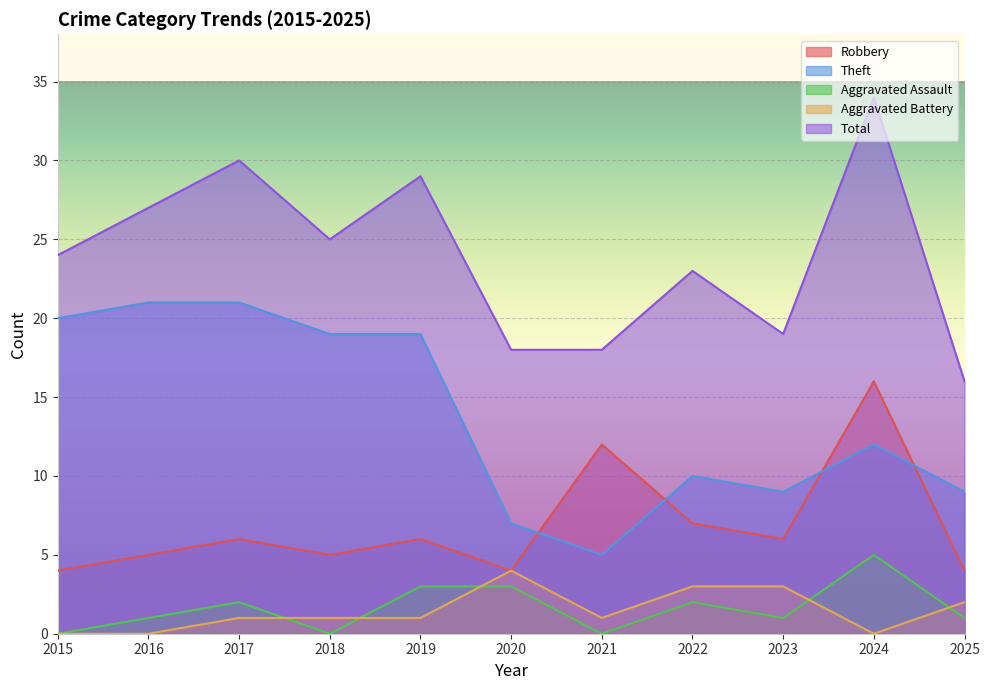

Reading left to right, transcribe all the data shown in this chart.

Robbery: 2015=4	2016=5	2017=6	2018=5	2019=6	2020=4	2021=12	2022=7	2023=6	2024=16	2025=4
Theft: 2015=20	2016=21	2017=21	2018=19	2019=19	2020=7	2021=5	2022=10	2023=9	2024=12	2025=9
Aggravated Assault: 2015=0	2016=1	2017=2	2018=0	2019=3	2020=3	2021=0	2022=2	2023=1	2024=5	2025=1
Aggravated Battery: 2015=0	2016=0	2017=1	2018=1	2019=1	2020=4	2021=1	2022=3	2023=3	2024=0	2025=2
Total: 2015=24	2016=27	2017=30	2018=25	2019=29	2020=18	2021=18	2022=23	2023=19	2024=34	2025=16